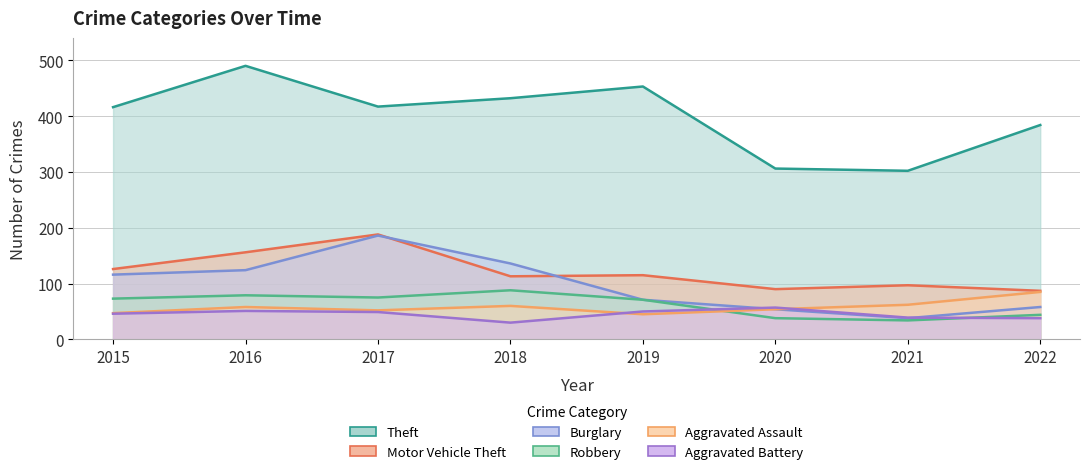

At which category is the sum across all series the highest?

2017